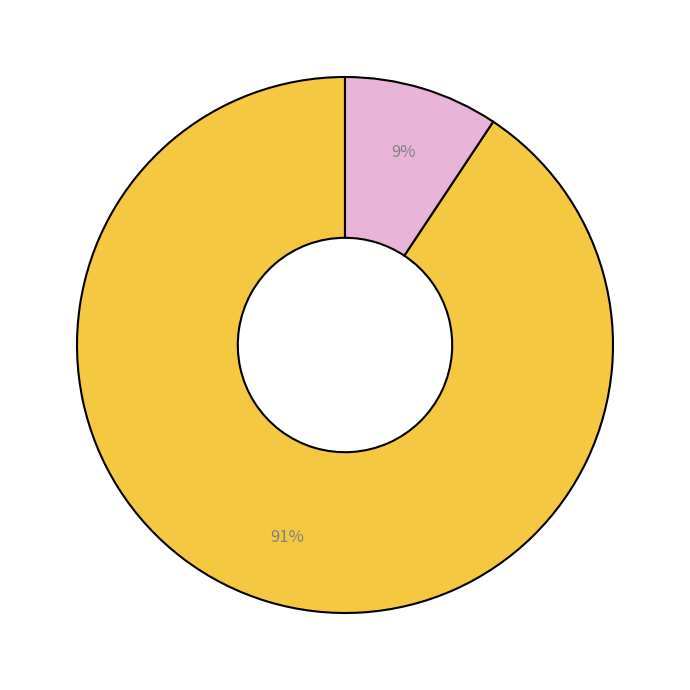

To the nearest percent, what is the average slice percentage?

50%